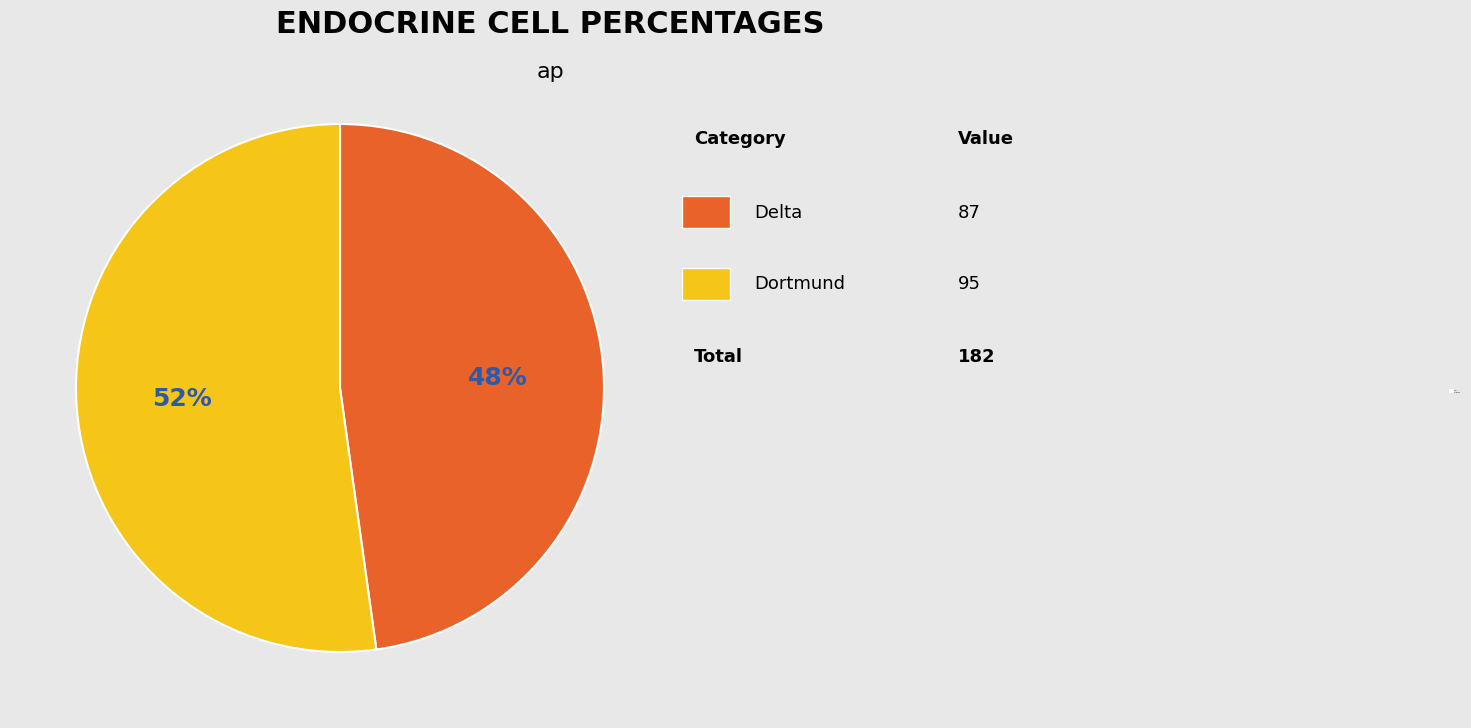

Approximately how many times larger is the value at Delta compared to Dortmund?

0.9